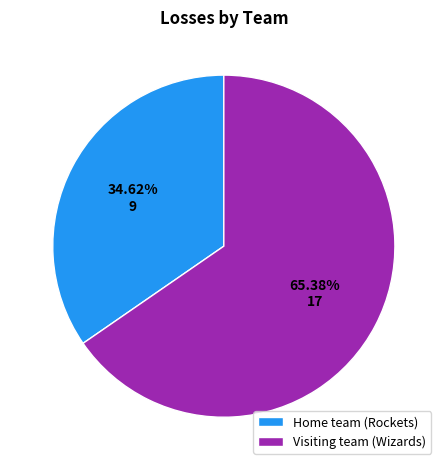

Between Home team (Rockets) and Visiting team (Wizards), which is larger?

Visiting team (Wizards)